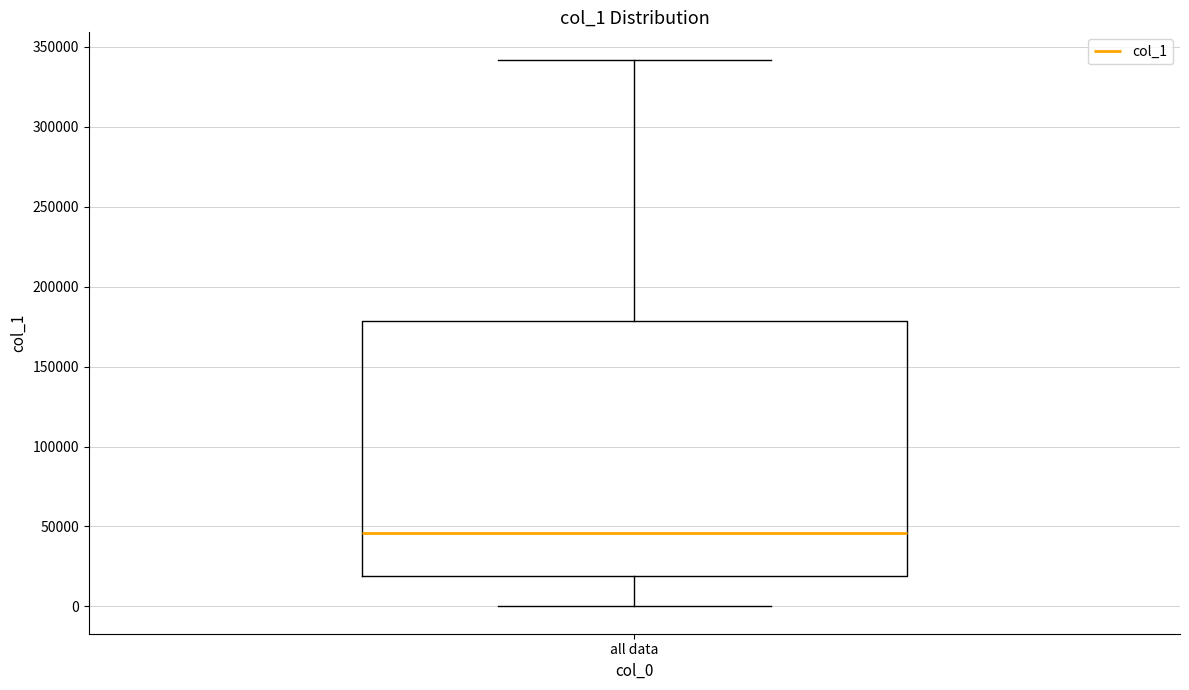

Read this box plot against the y-axis: the position of the median line, the range covered by the box, and the ends of both whiskers. The values are not printed on the chart, so give them approximately, as read against the axis.

median 45000, box 20000 to 180000, whiskers 0 to 340000